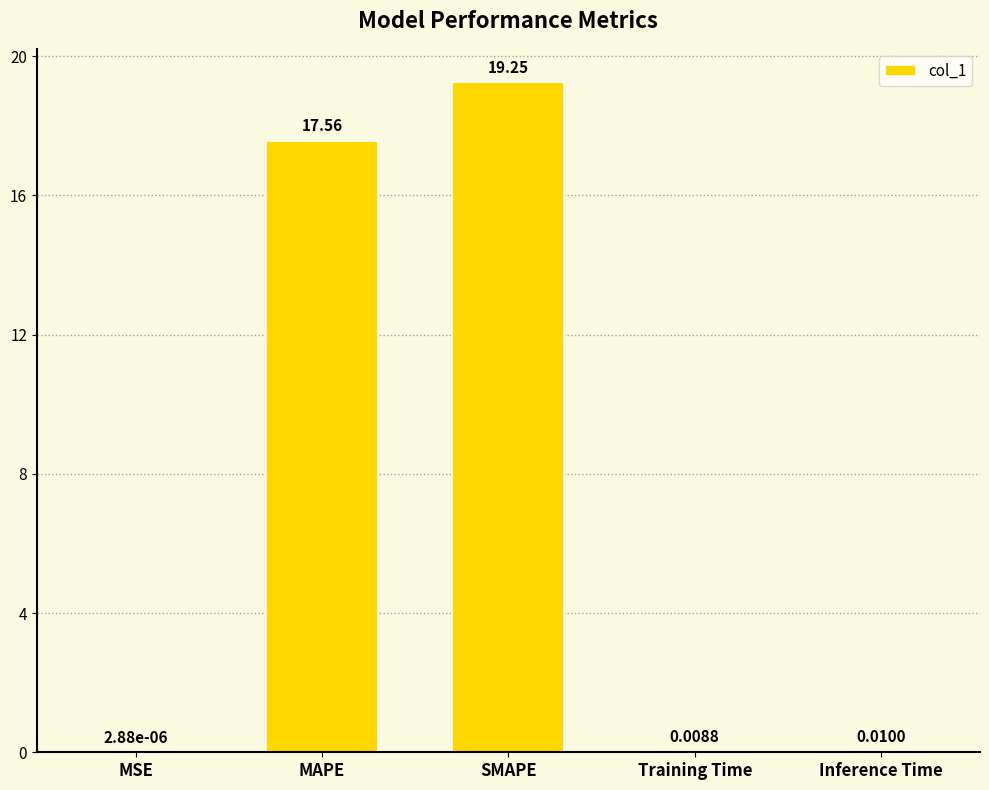

The chart shows a value of 26.7 at MAPE. True or false?

False